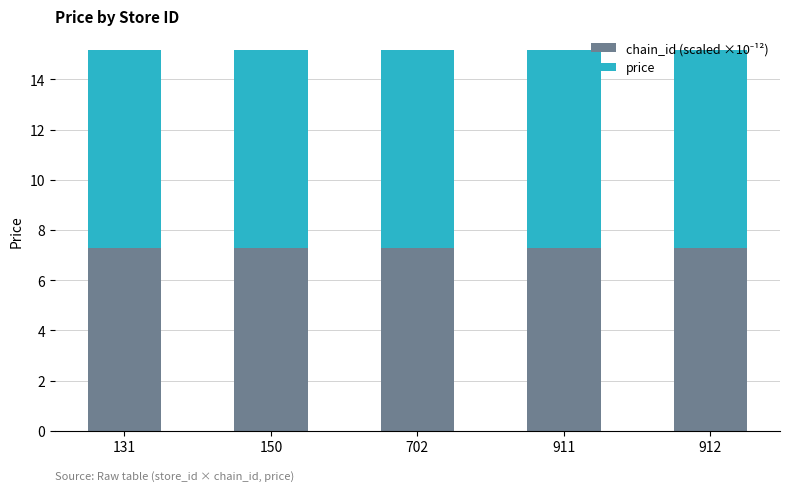

Does the chart contain stacked bars?

Yes